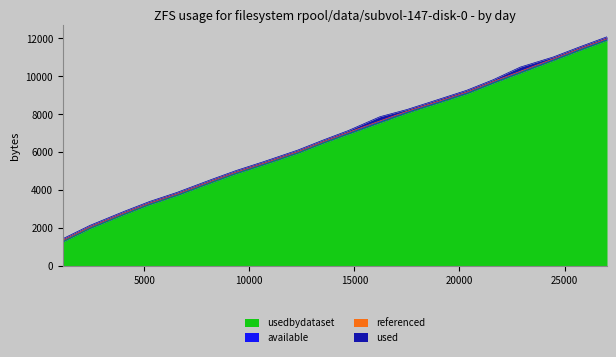

True or false: available and used intersect in this chart.

False